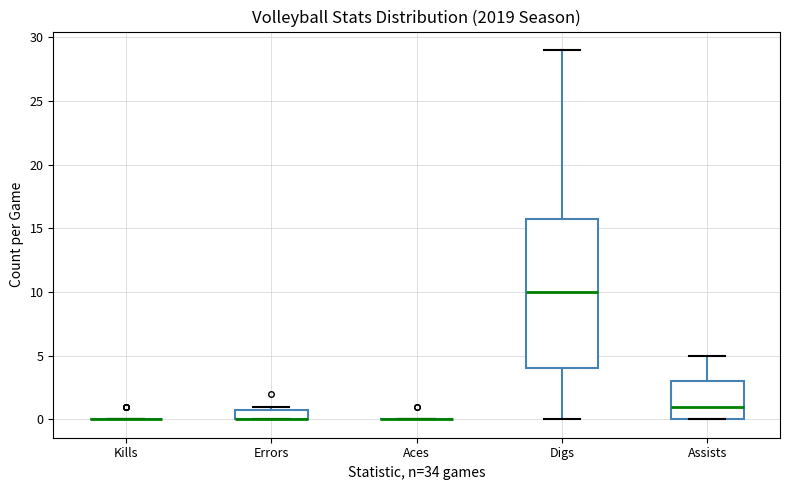

Comparing the boxes themselves (not the whiskers), which one is the tallest?

Digs